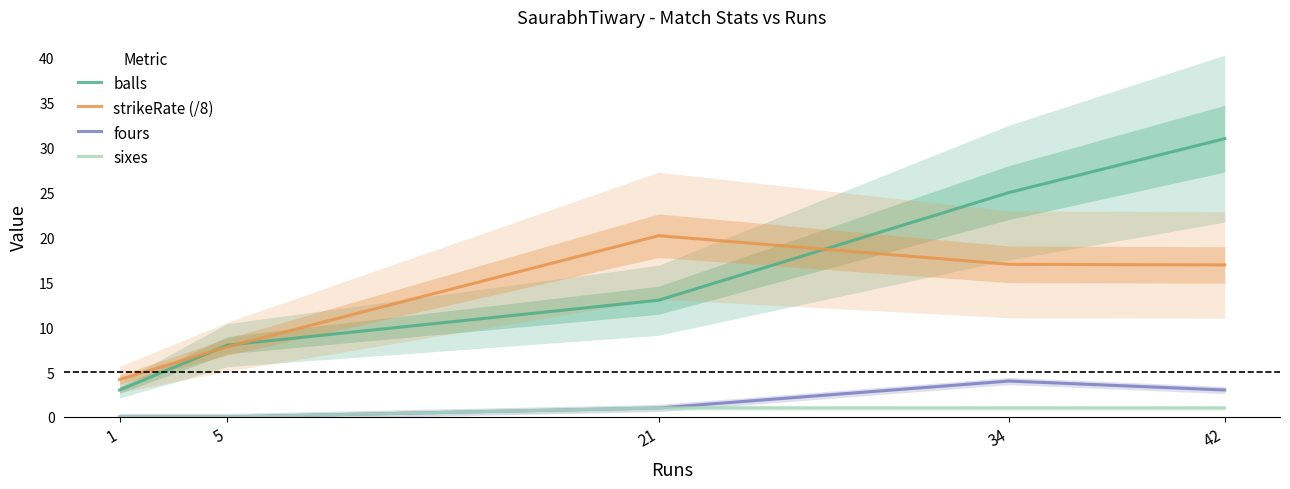

How many values in the balls series exceed 13?

2